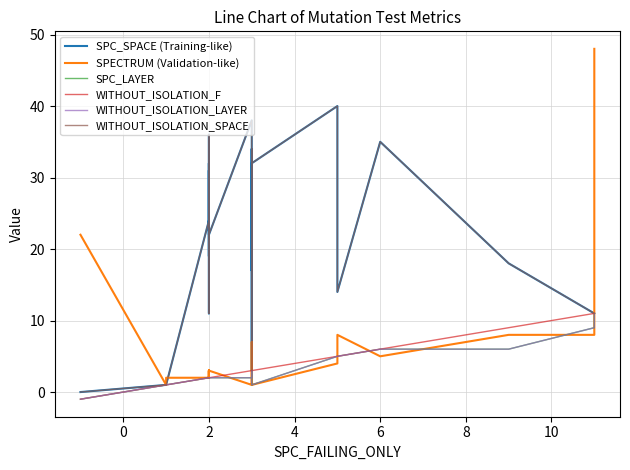

How many values in the WITHOUT_ISOLATION_SPACE series are below 22?

12